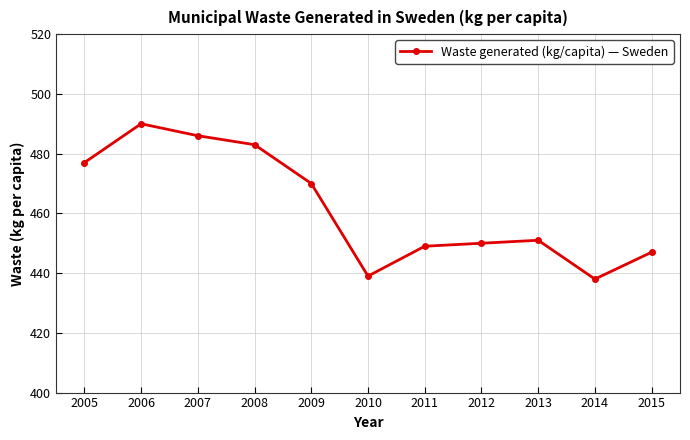

Reading right to left, list all the values displayed in this chart.

447	438	451	450	449	439	470	483	486	490	477